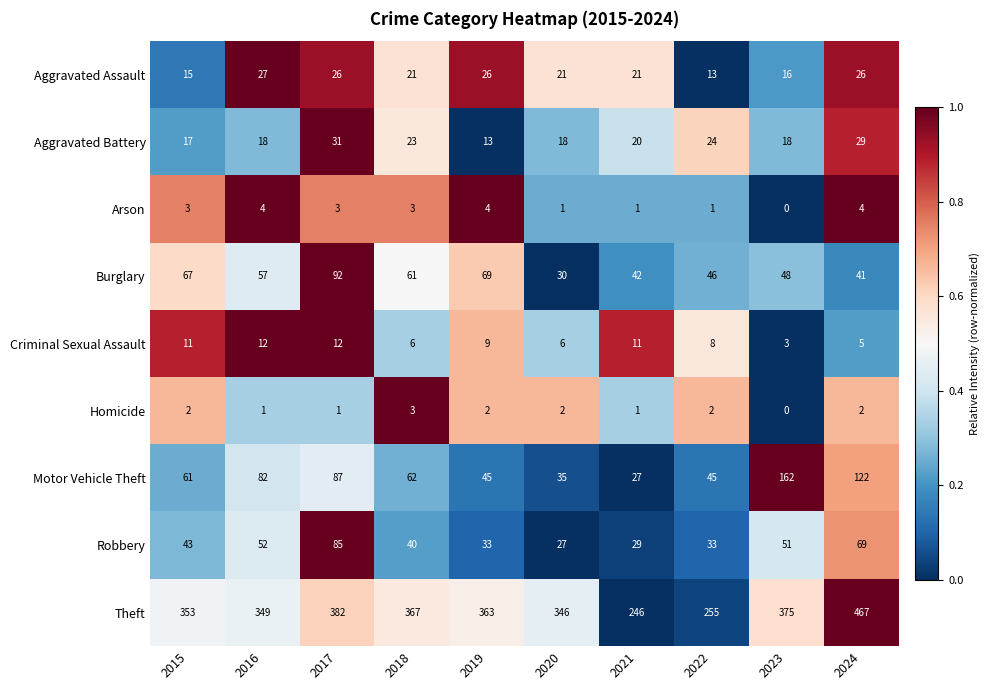

Count the number of categories in the chart.

10